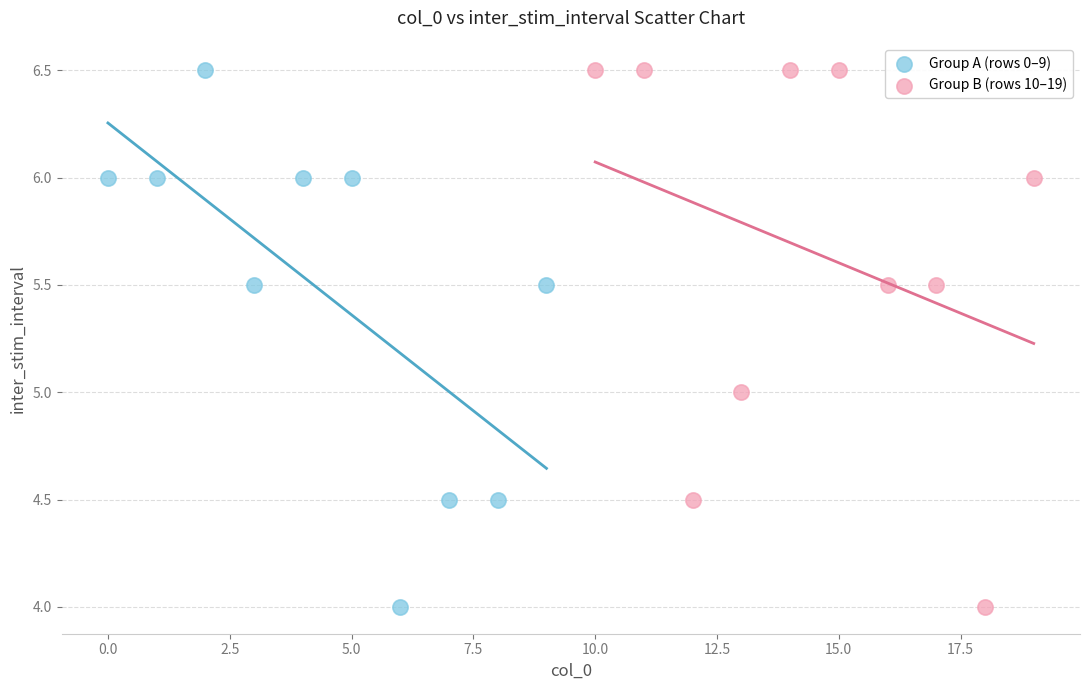

What are all the series names shown in the legend?

Group A (rows 0–9), Group B (rows 10–19)